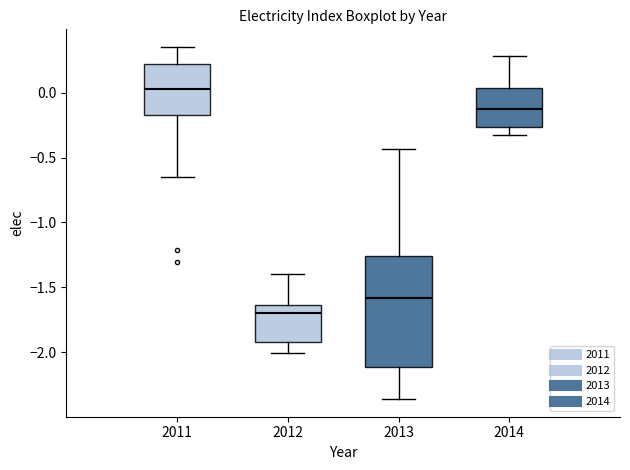

Which box has the lowest median line?

2012